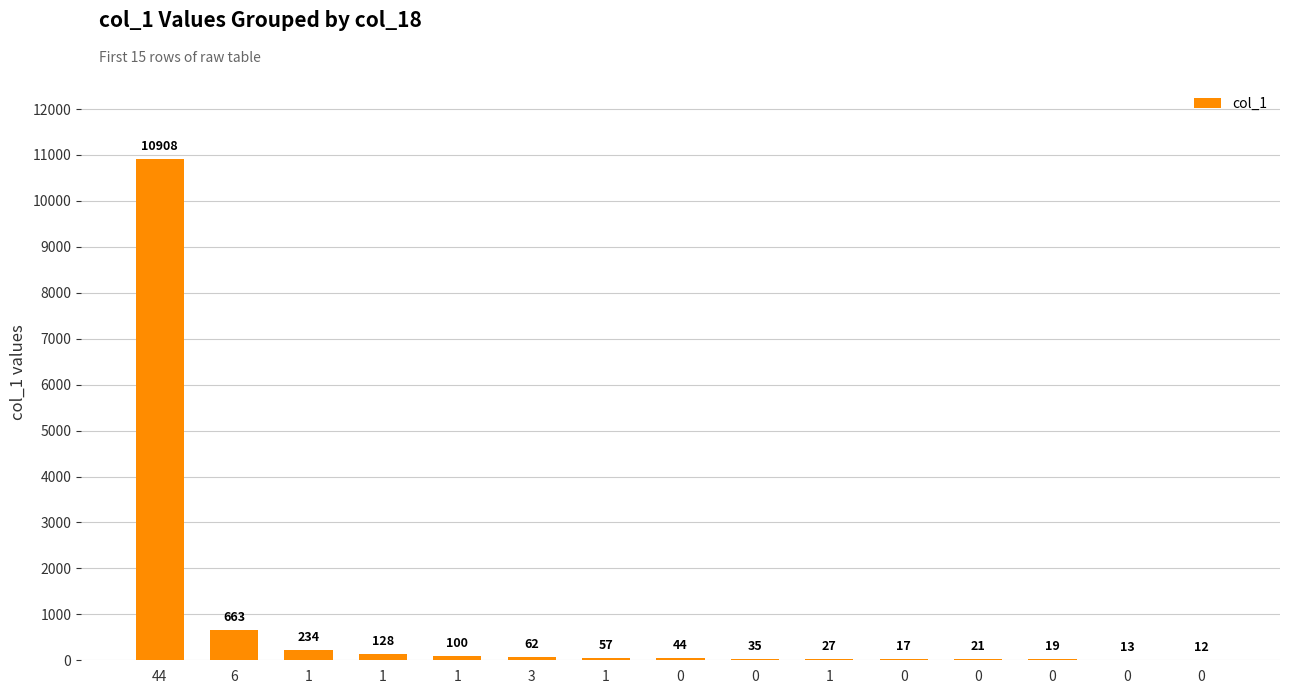

How many categories are shown in the chart?

15